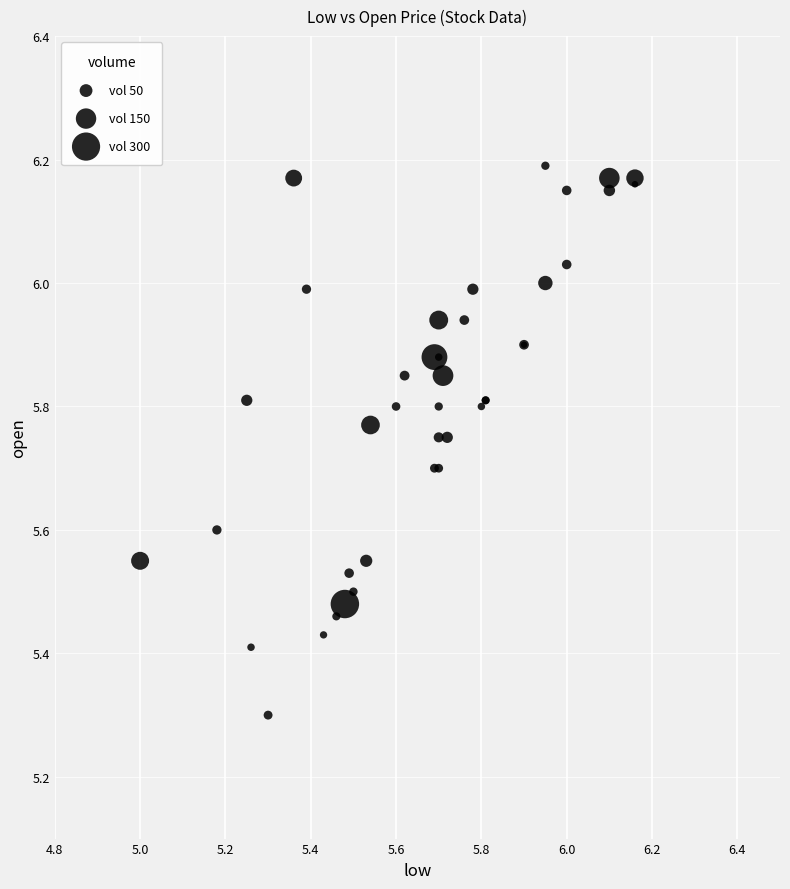

What Y value in the scatter plot is closest to 5?

5.3